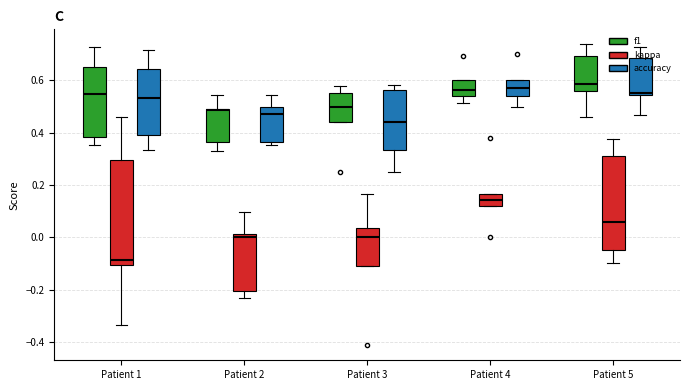

How many bars are there in each group?

3